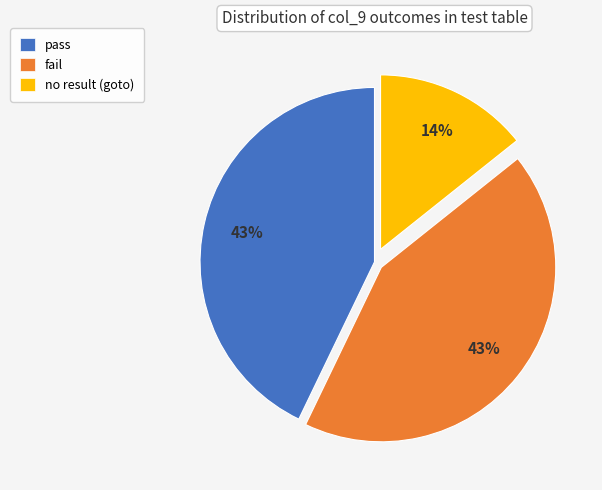

Is there any slice that represents more than half of the pie?

No